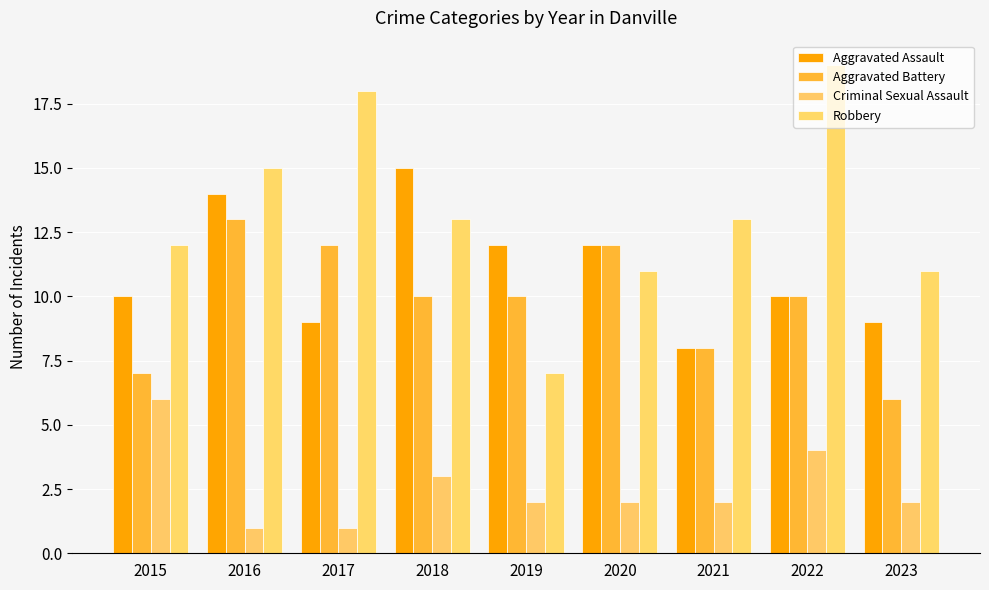

Rank the series by their maximum value, from lowest to highest.

Criminal Sexual Assault, Aggravated Battery, Aggravated Assault, Robbery